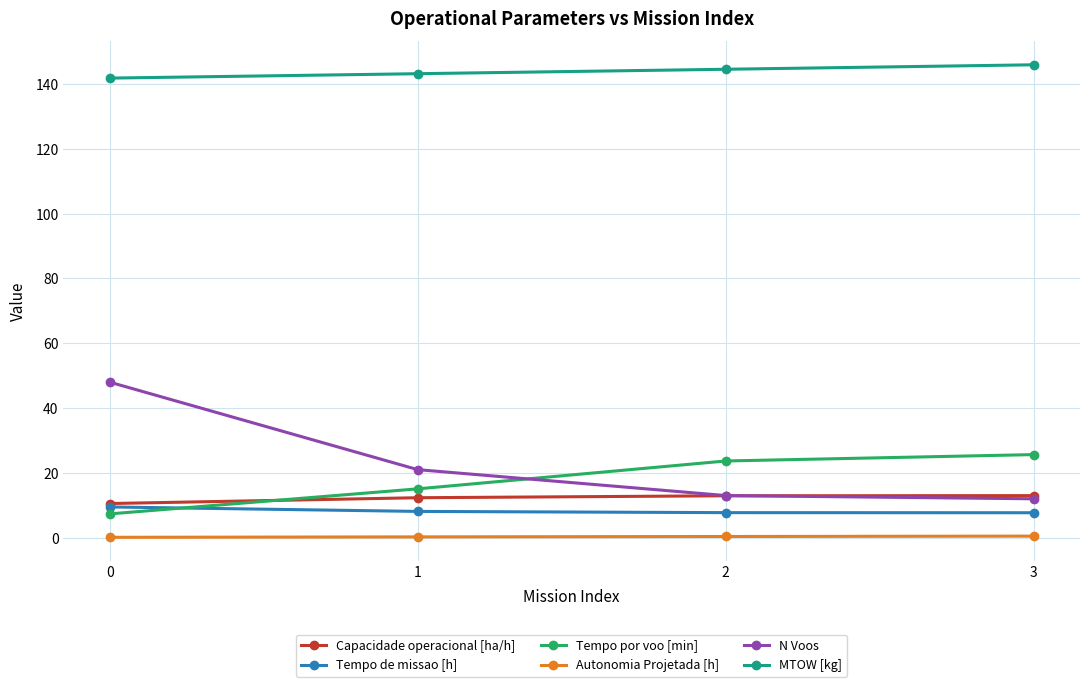

What is the maximum value shown in the chart?

145.9